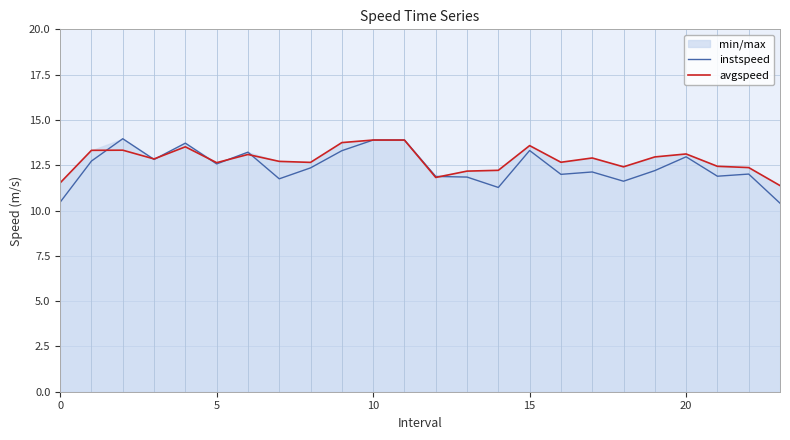

What is the sum of the instspeed values at 21 and 7?

23.6